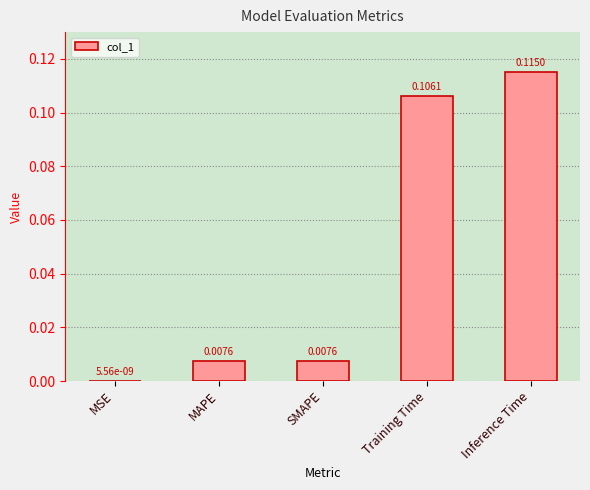

Which label corresponds to the largest value in the chart?

Inference Time